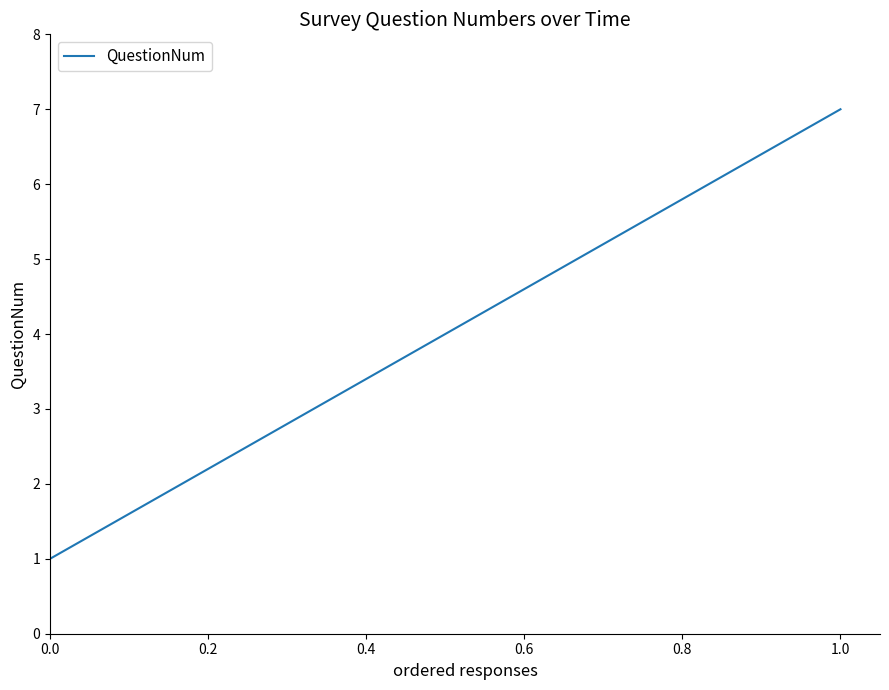

What is the sum of all values?

28